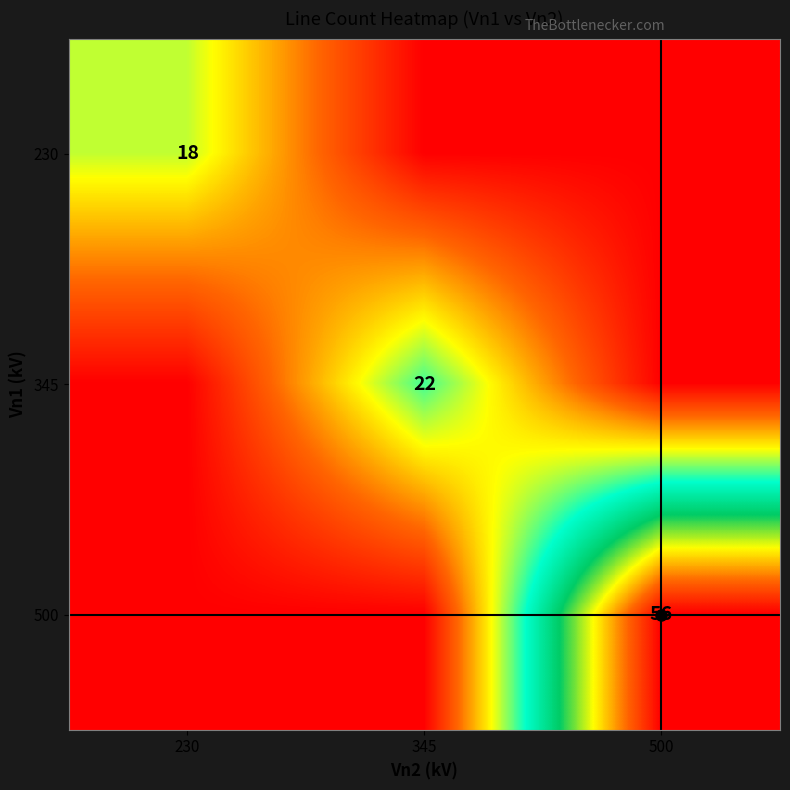

What is the sum of the 230 values at 230 and 345?

18